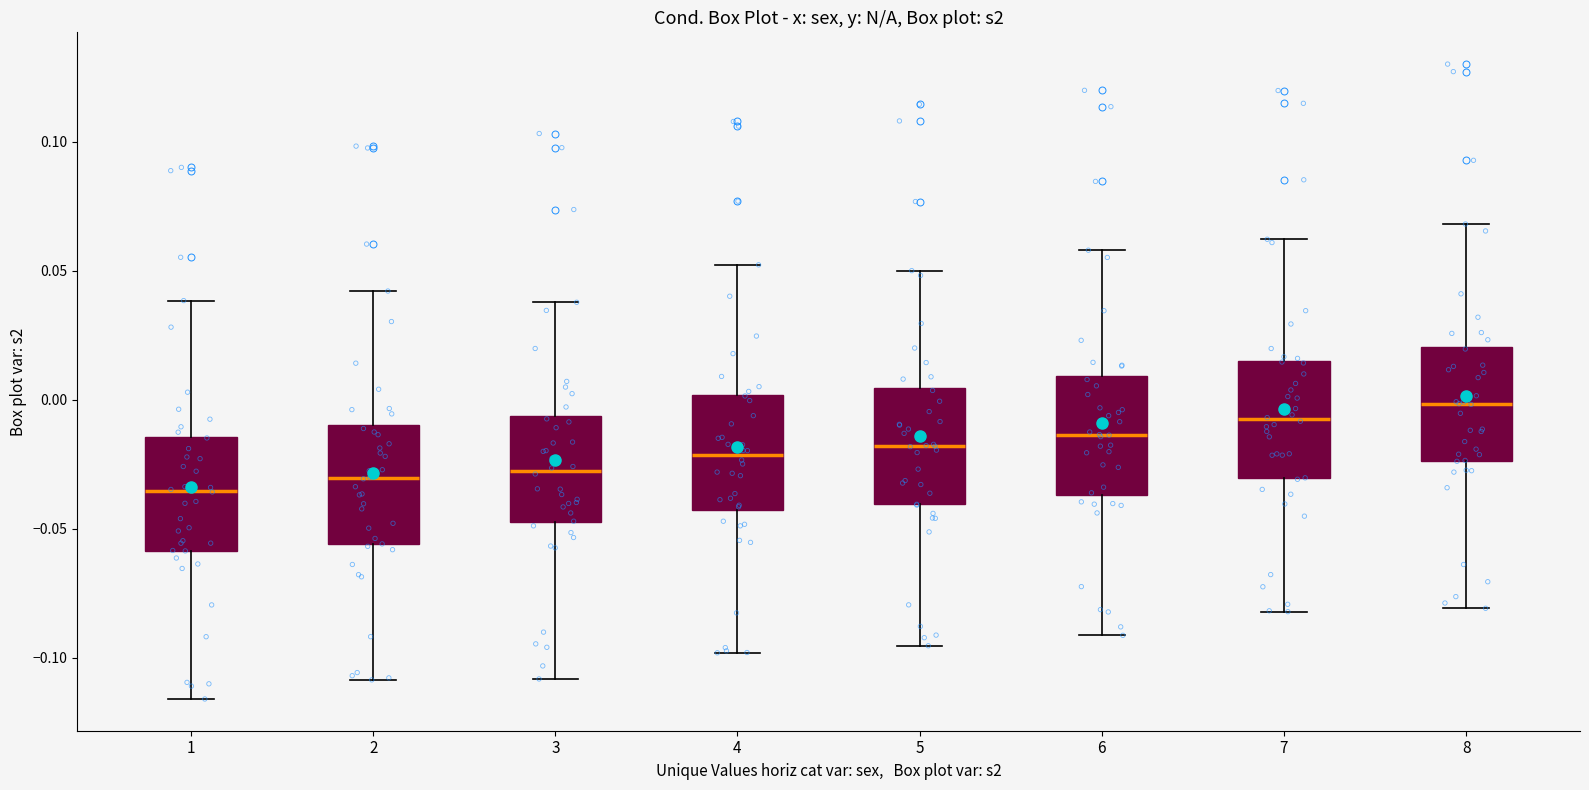

Which box's median line is the lowest?

1